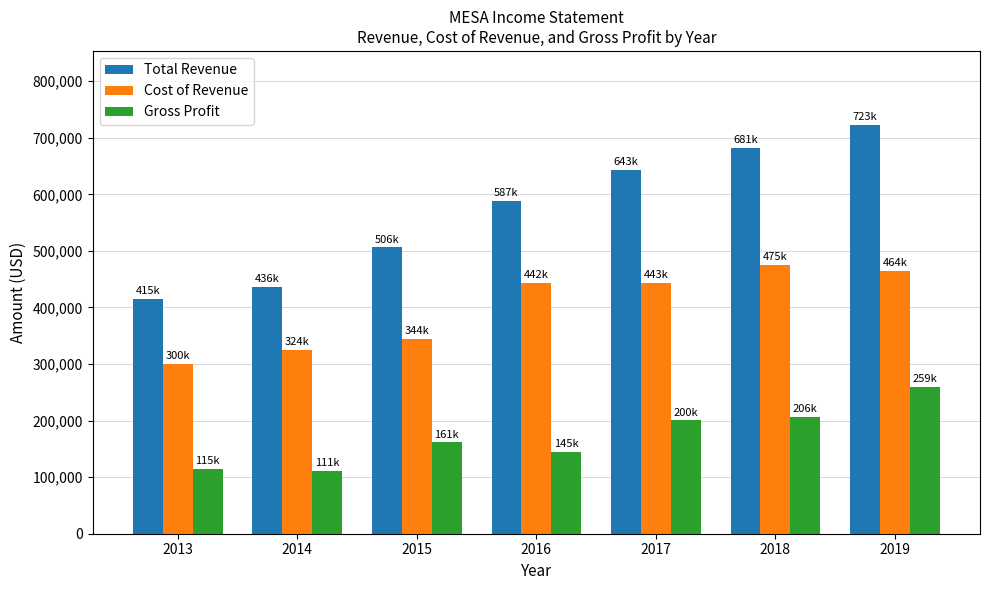

Does the chart contain any negative values?

No